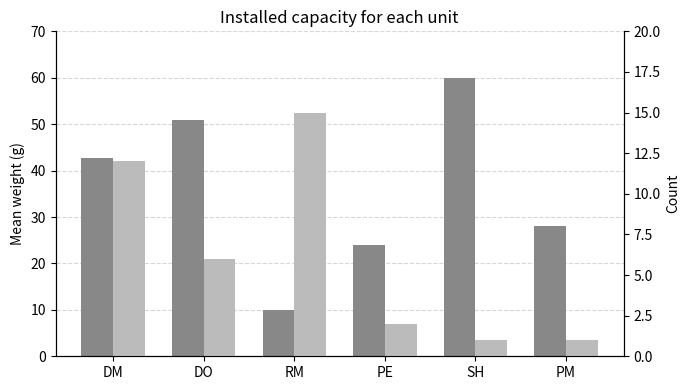

What is the difference between the maximum and minimum values in the Count series?

14.0